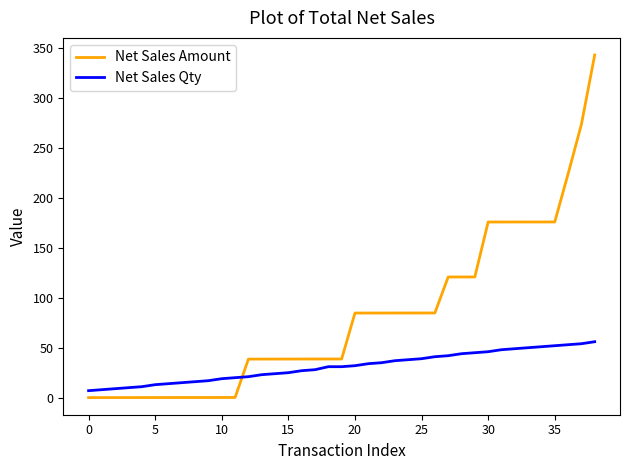

What is the average value of the Net Sales Amount series?

81.1